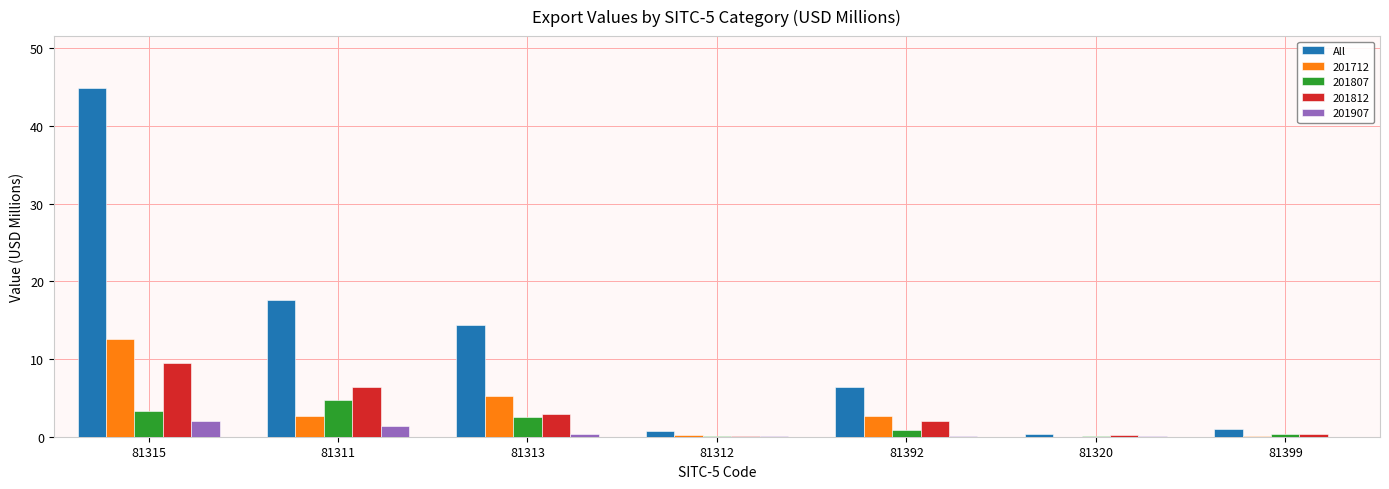

At which category is the sum across all series the highest?

81315